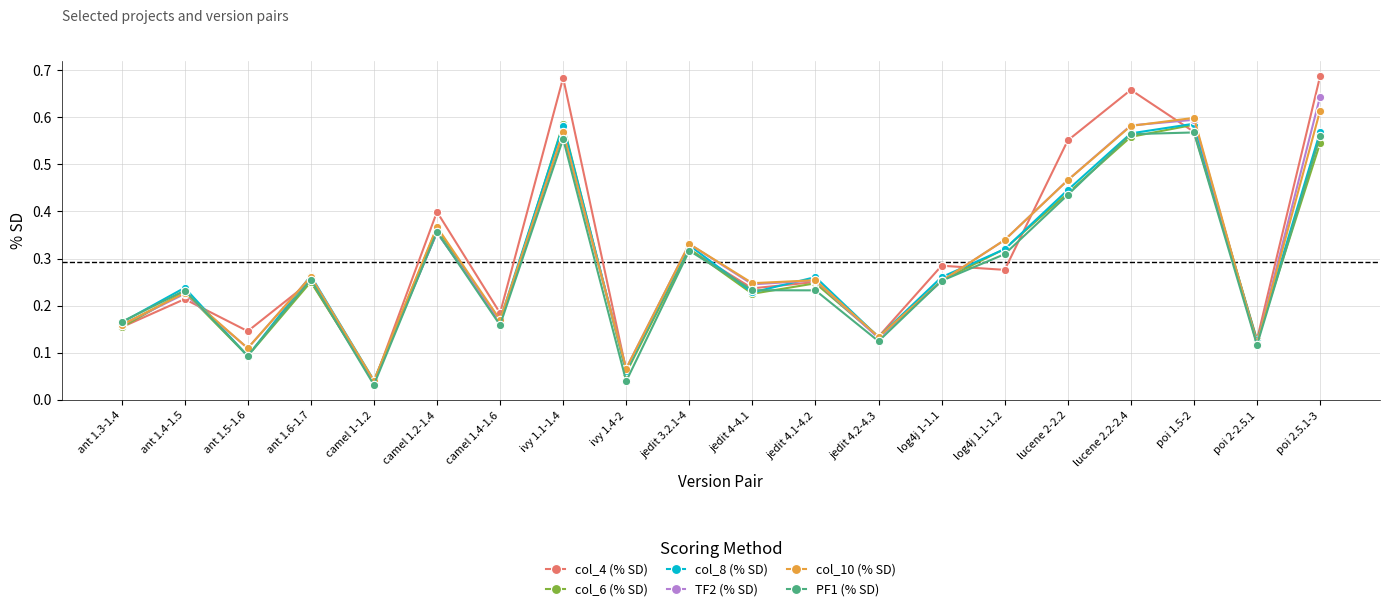

Which series has the largest range (max minus min)?

col_4 (% SD)